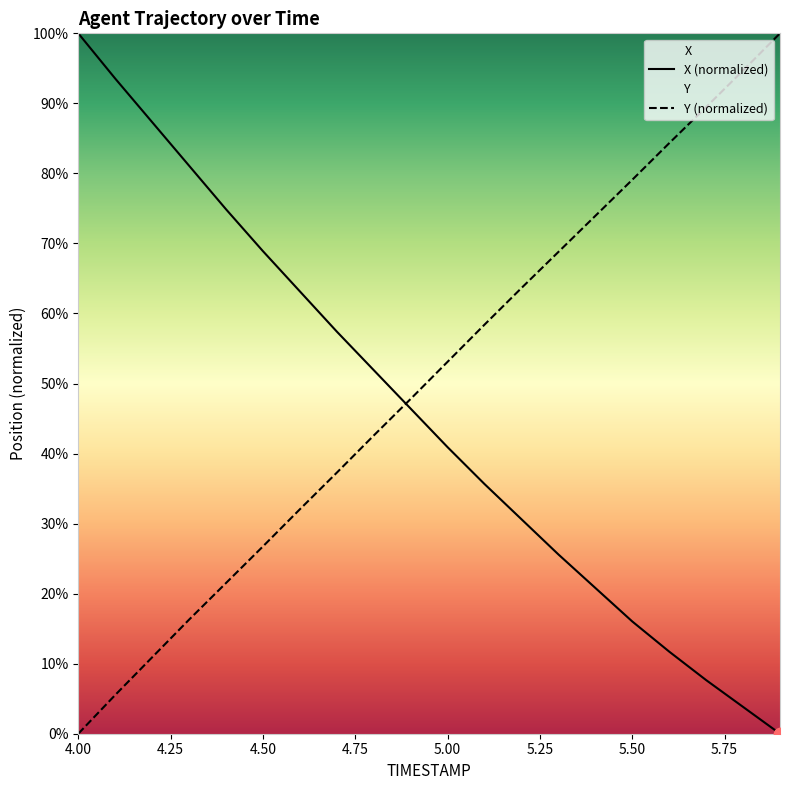

Which series has the widest spread of Y values?

X